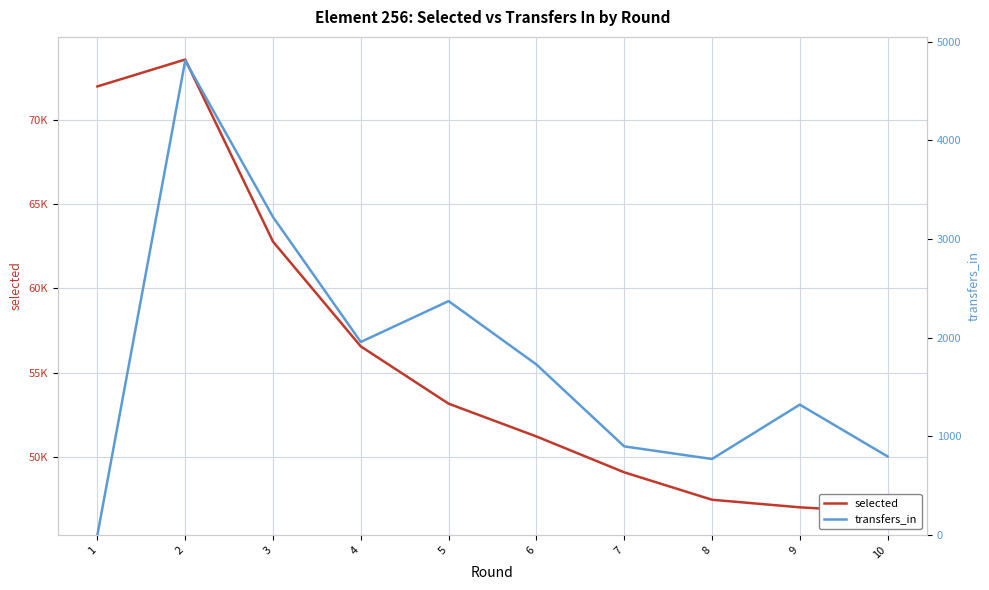

True or false: transfers_in and selected intersect in this chart.

False